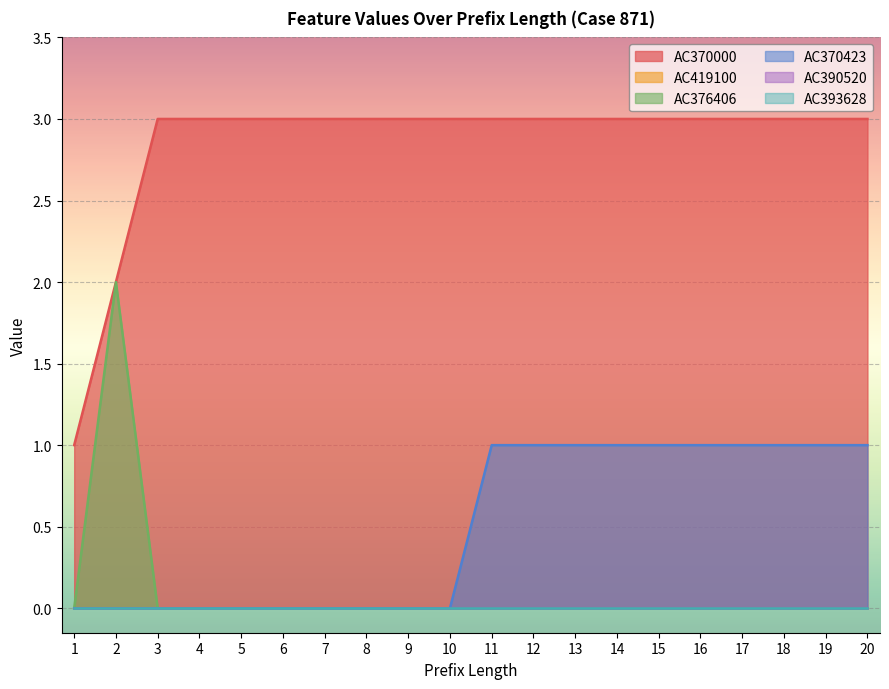

How many lines are shown in the chart?

6